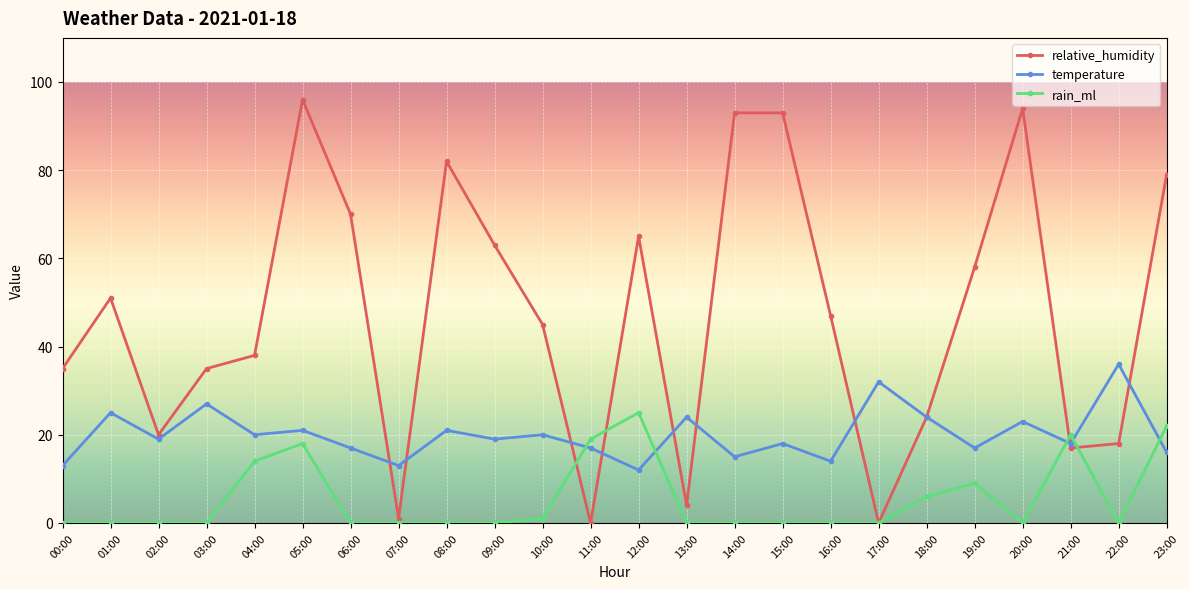

Between which two adjacent categories do rain_ml and temperature first intersect?

10:00 and 11:00